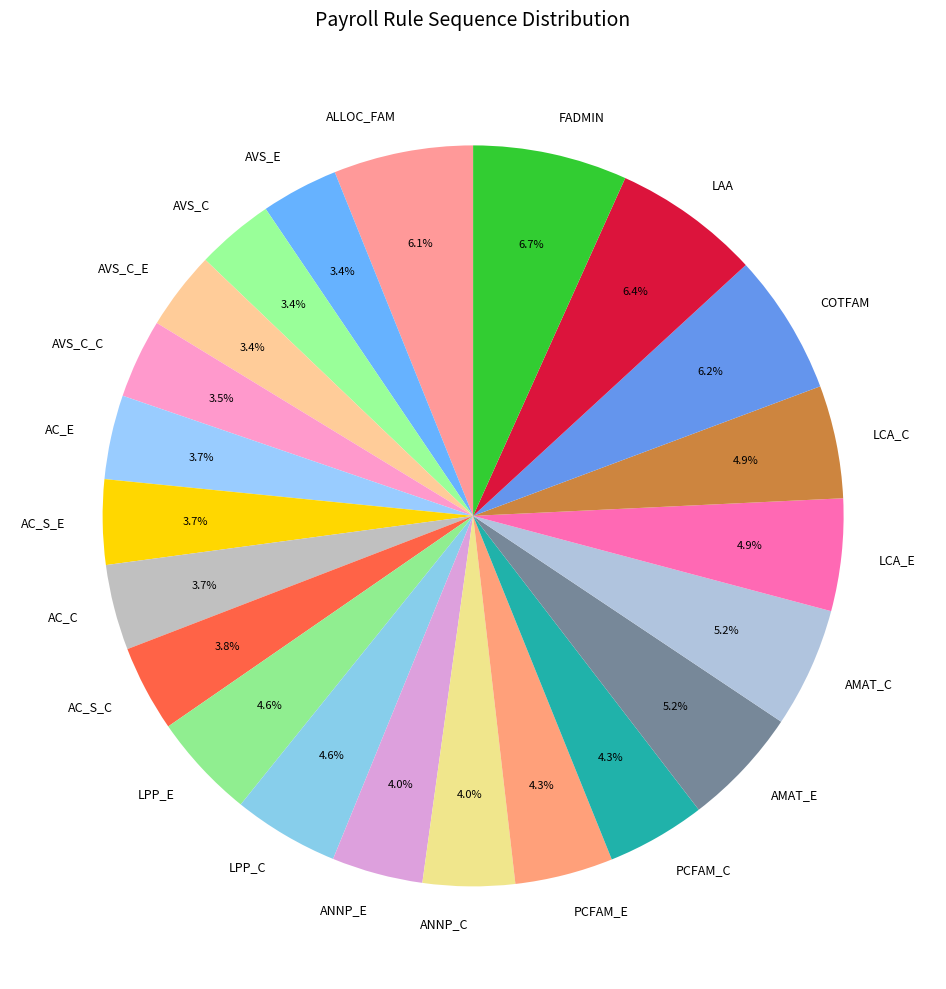

Does AVS_C_C represent more than half of the total?

No